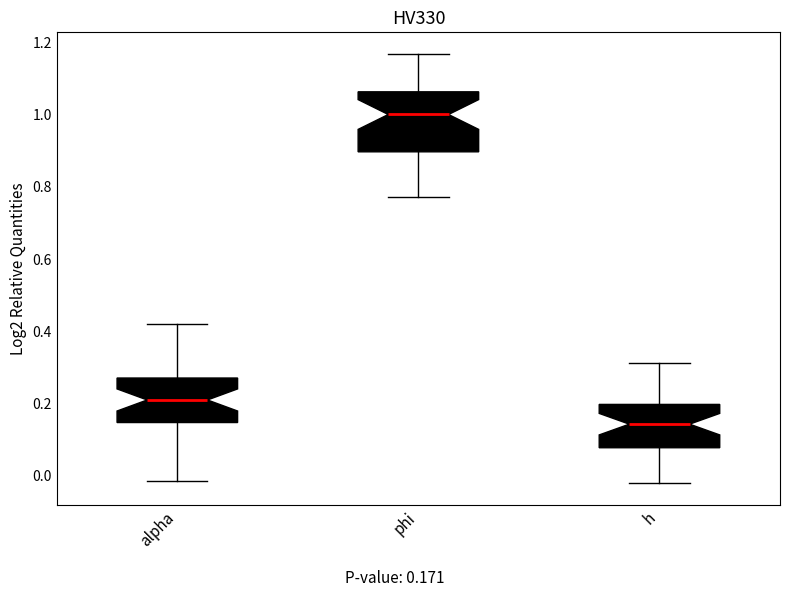

Where does the lower whisker of the box for phi end on the y-axis? The values are not printed on the chart, so give them approximately, as read against the axis.

0.78